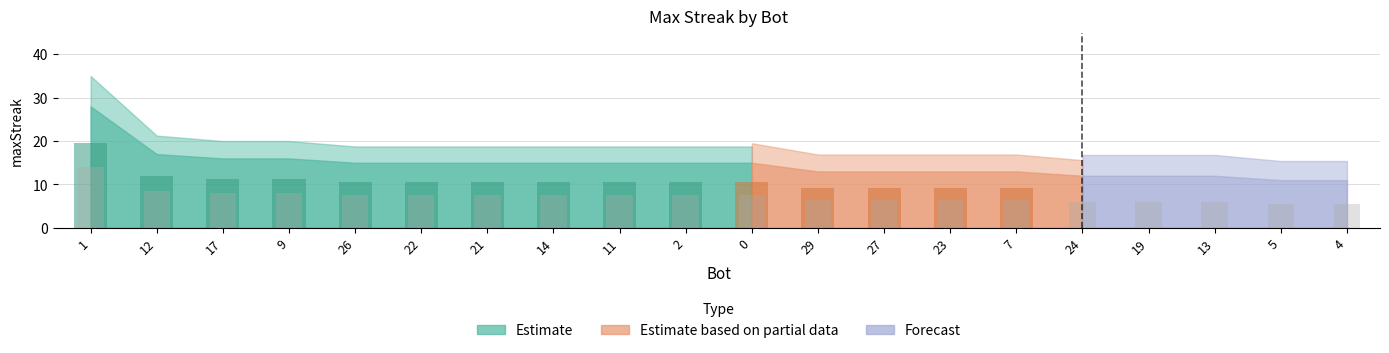

What is the label of the 6th bar from the left?

22